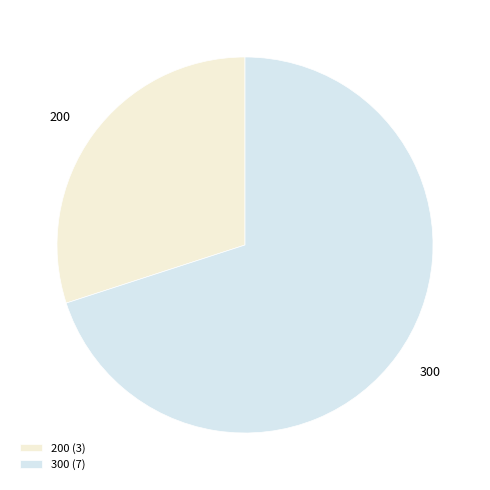

Is the sum of 200 and 300 greater than half?

Yes